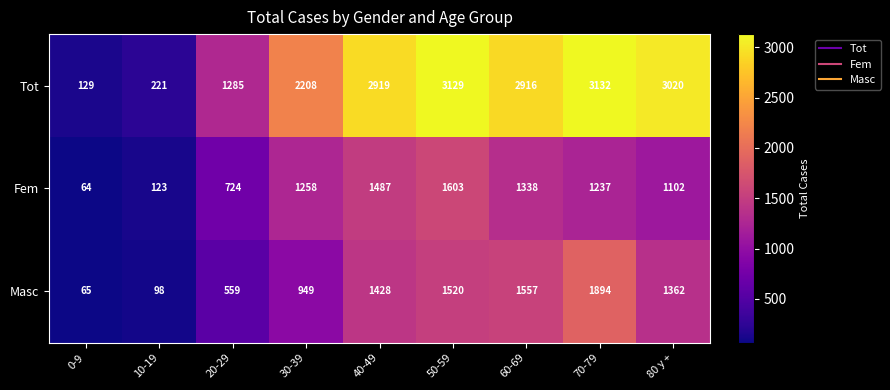

At how many categories does at least one series exceed 2790?

5